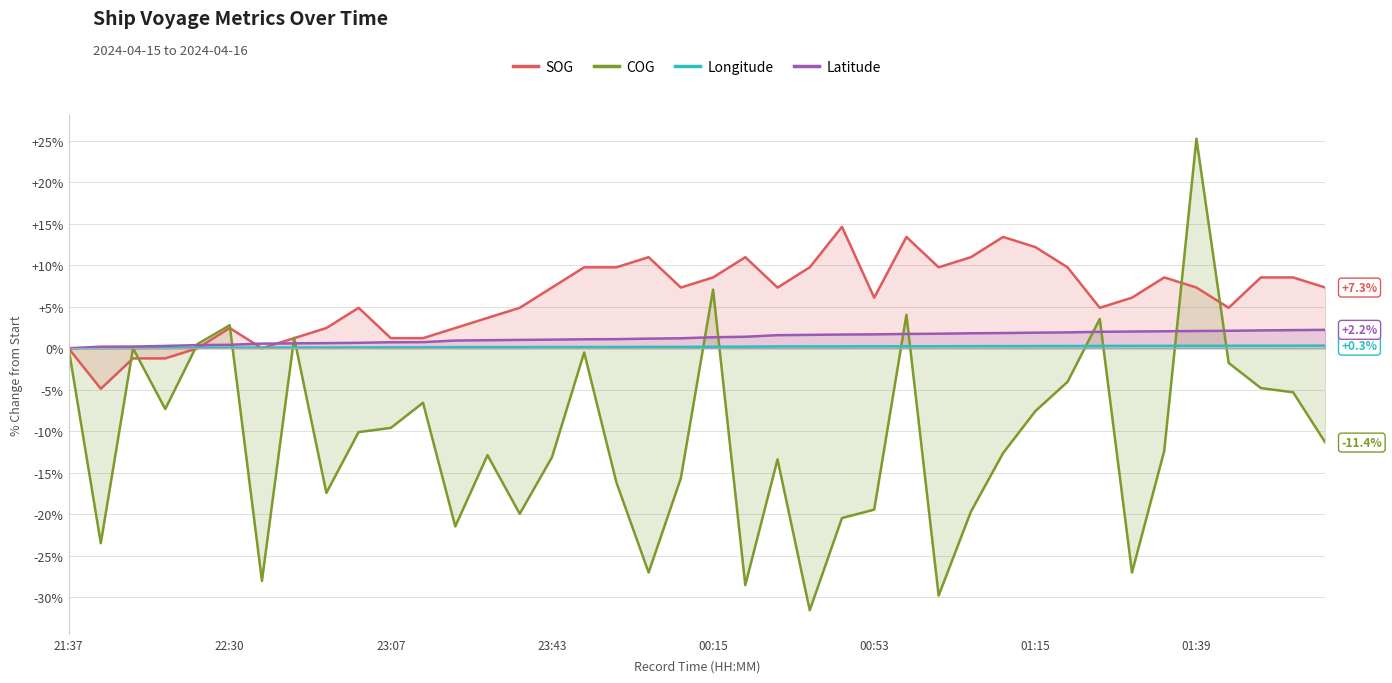

What is the minimum value shown in the chart?

-31.6